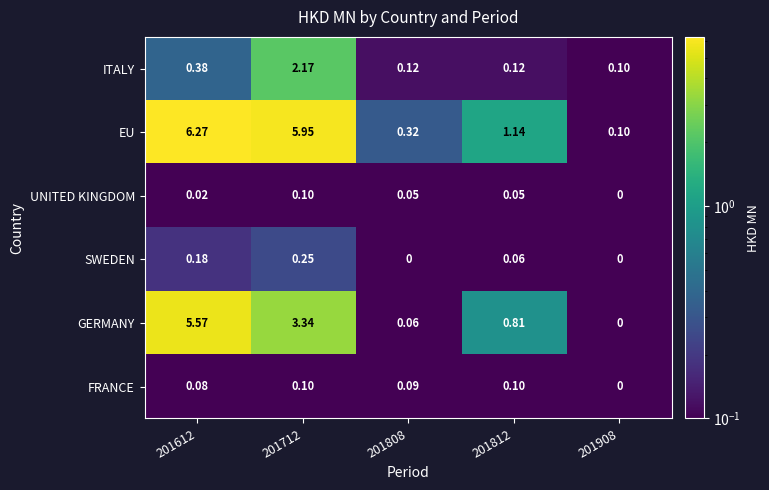

At how many categories does at least one series exceed 2?

2